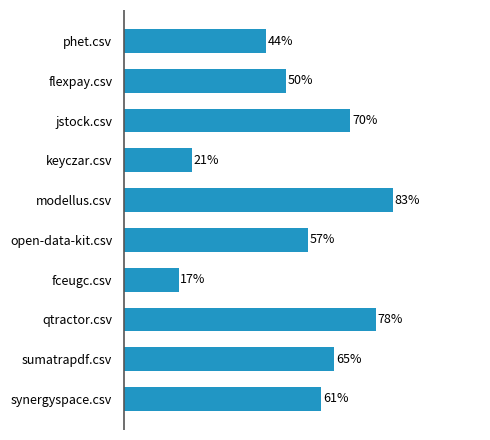

Between keyczar.csv and synergyspace.csv, which is larger?

synergyspace.csv